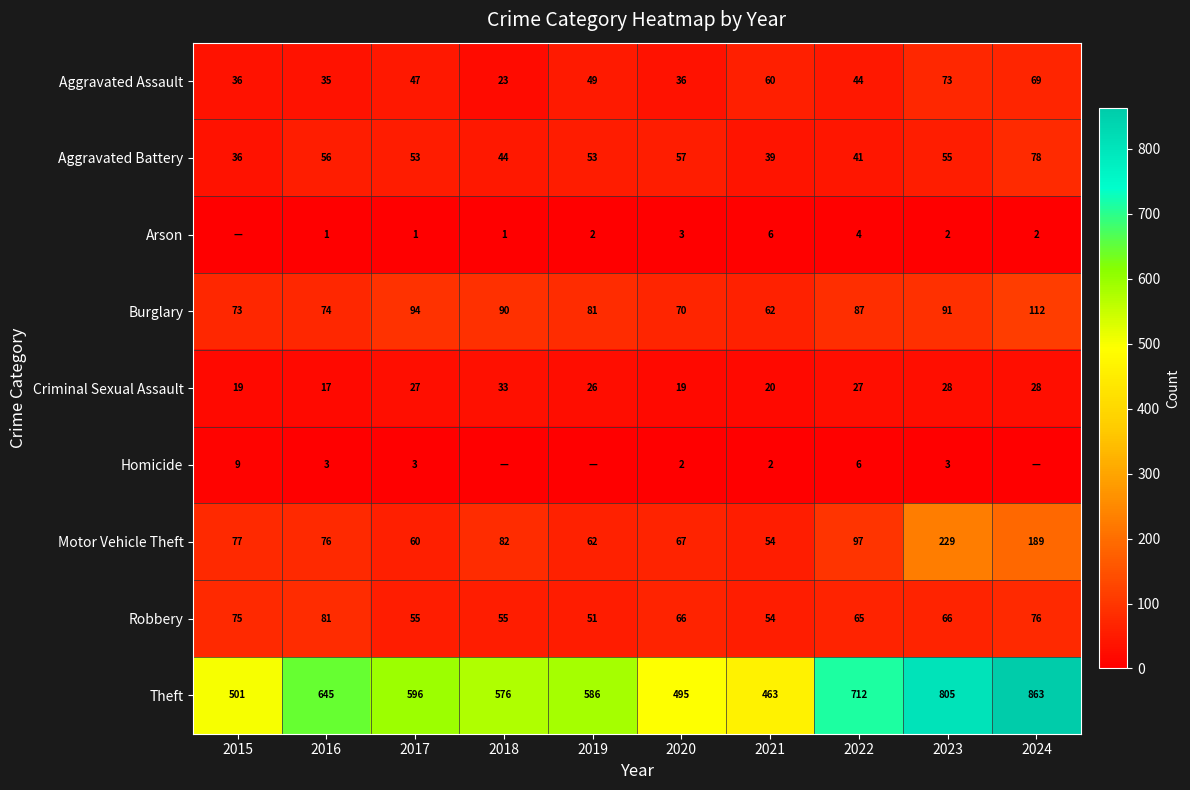

The value of Homicide at 2017 is 3. True or false?

True